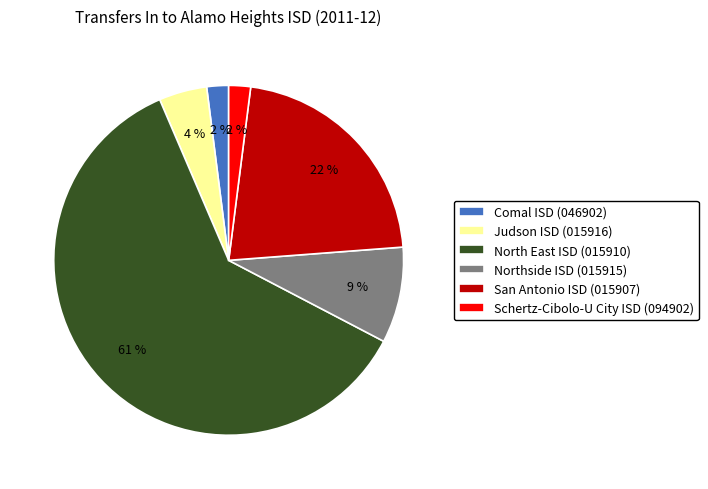

To the nearest percent, what percentage of the pie is Judson ISD (015916)?

4%